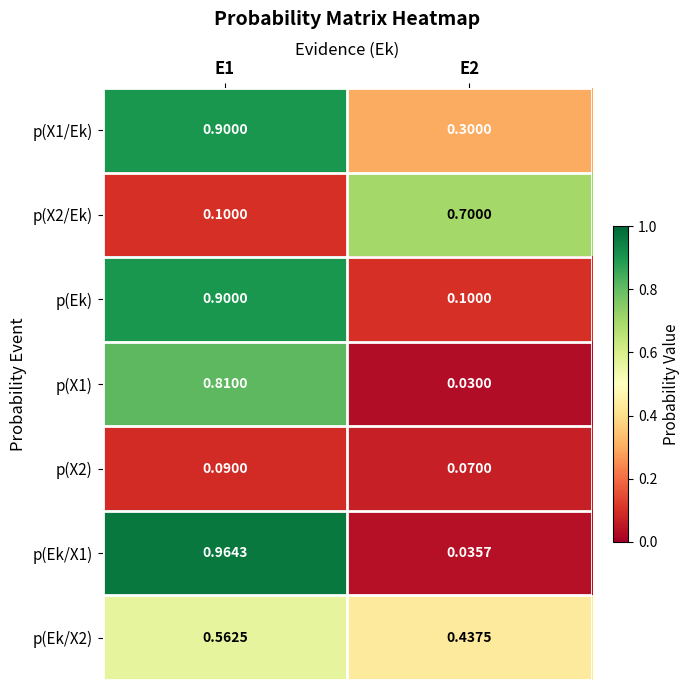

Is the value of p(X1/Ek) at E1 greater than the value of p(X1) at E1?

Yes